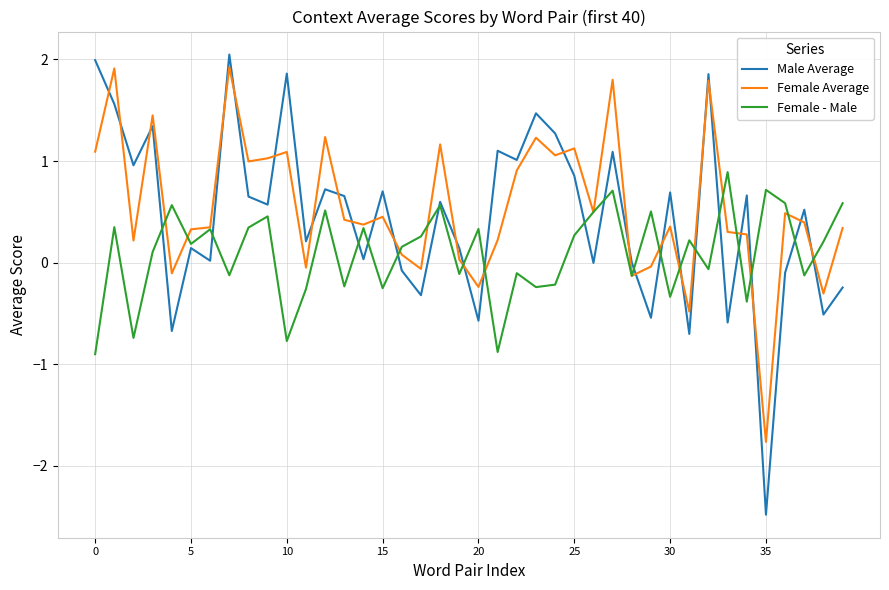

What is the highest value of the Male Average series?

2.0